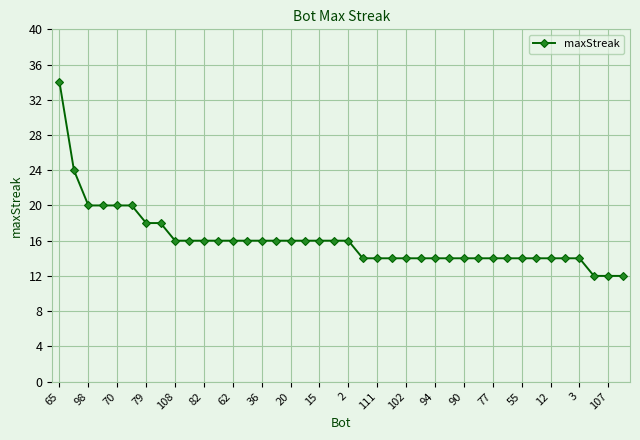

What is the difference between the second highest and second lowest values?

12